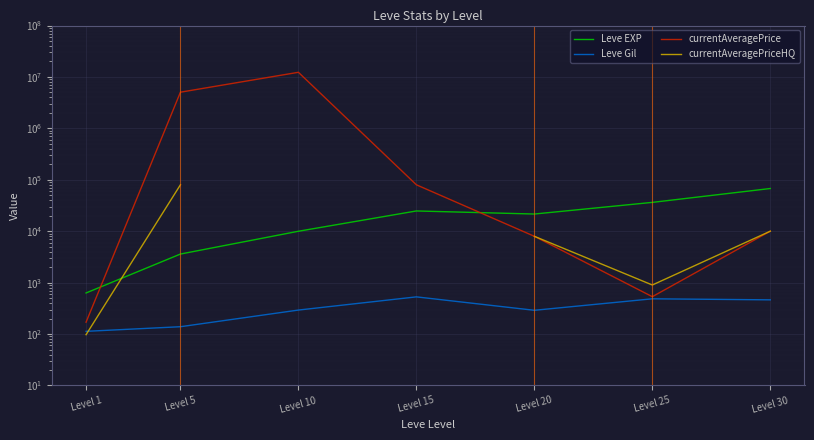

At which label does Leve EXP reach its peak?

Level 30